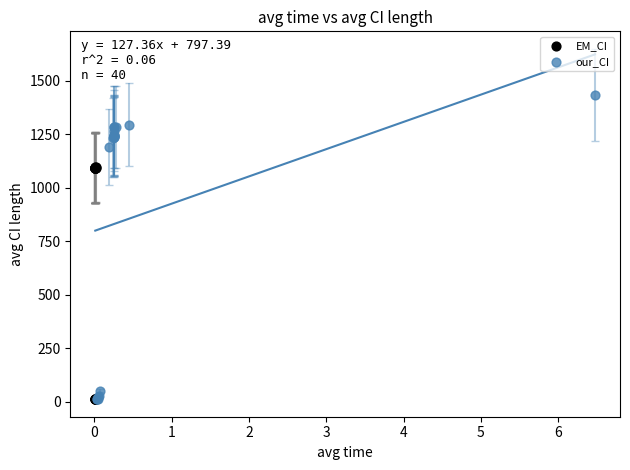

Which series has the widest spread of Y values?

our_CI